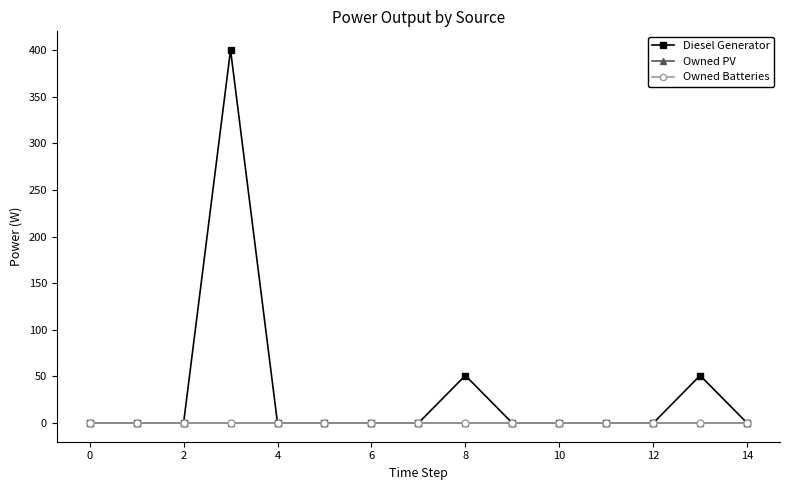

Is this an area chart (filled region under the line)?

No